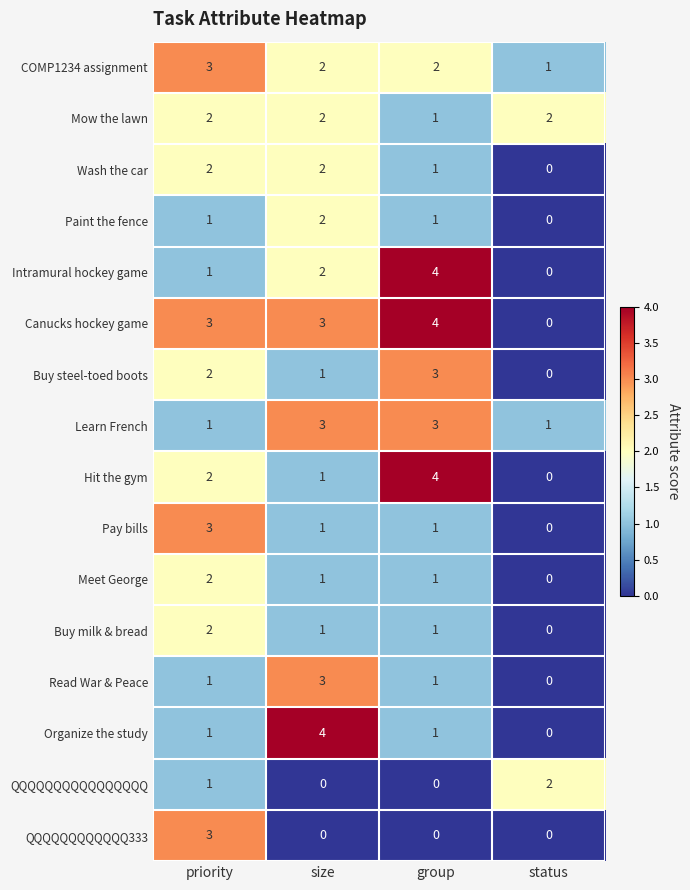

Count the Intramural hockey game values in the range 1 to 4.

3